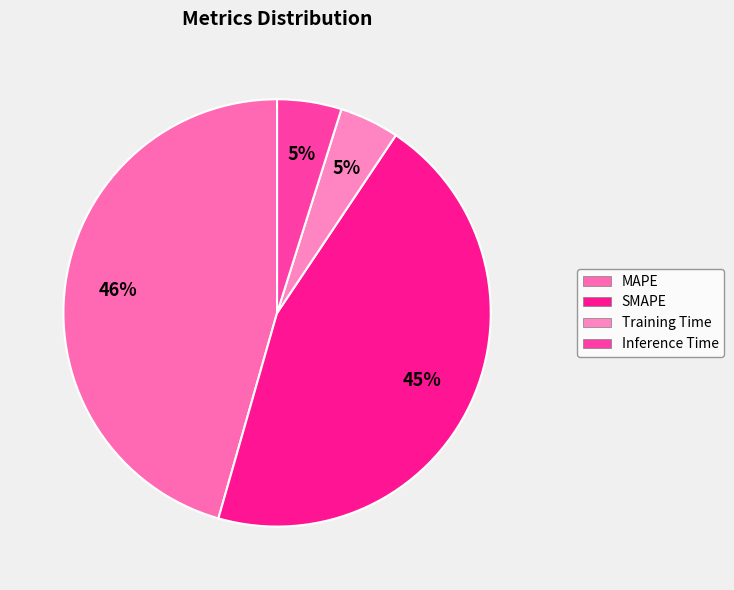

How many slices are in this pie chart?

4